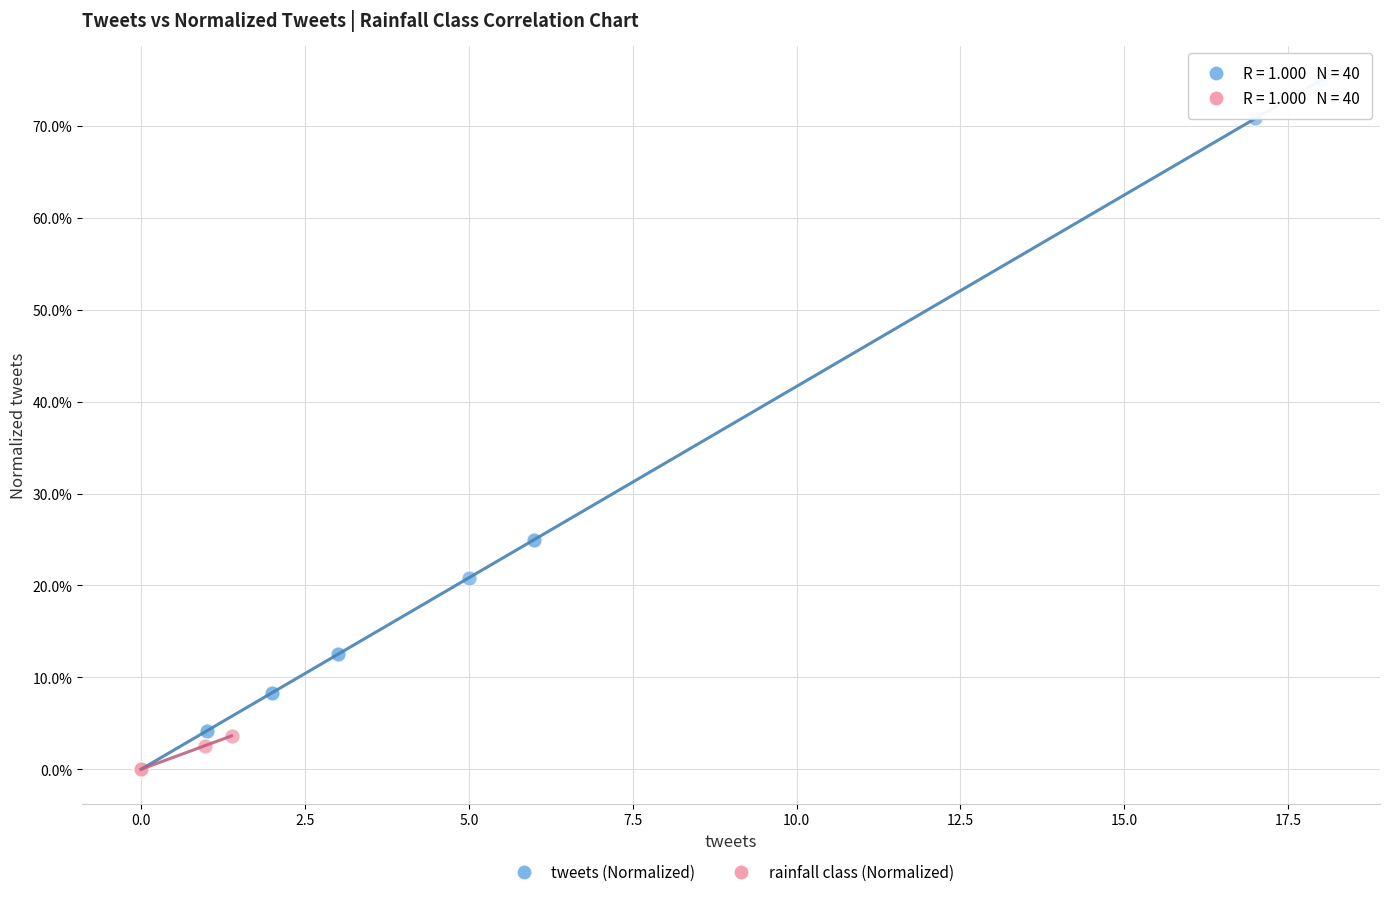

Which series has the largest Y range (max minus min)?

tweets (Normalized)